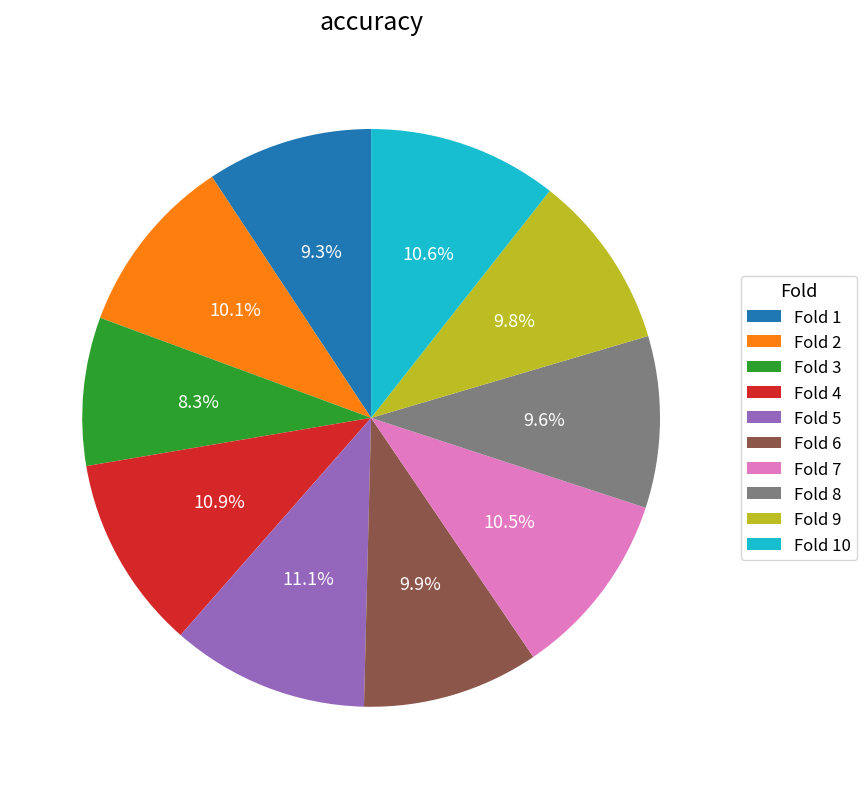

Which has a higher value, Fold 9 or Fold 7?

Fold 7